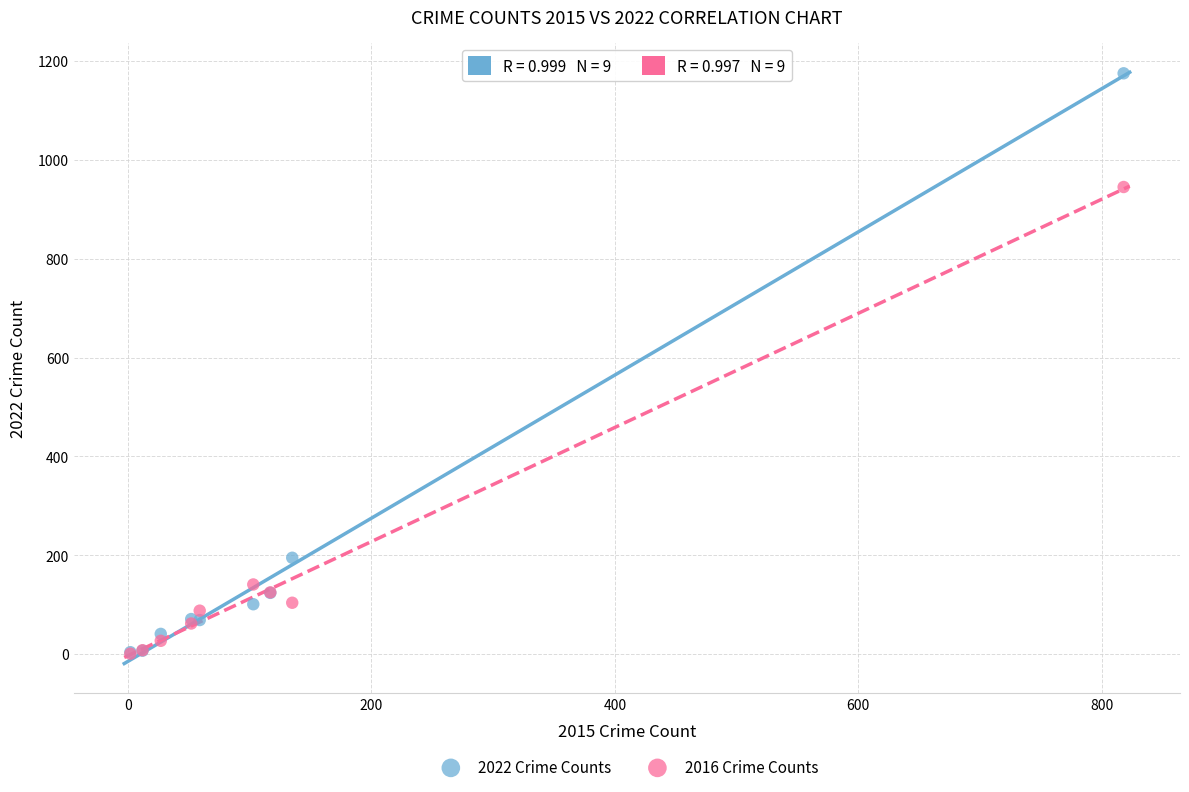

What are all the series names shown in the legend?

2022 Crime Counts, 2016 Crime Counts